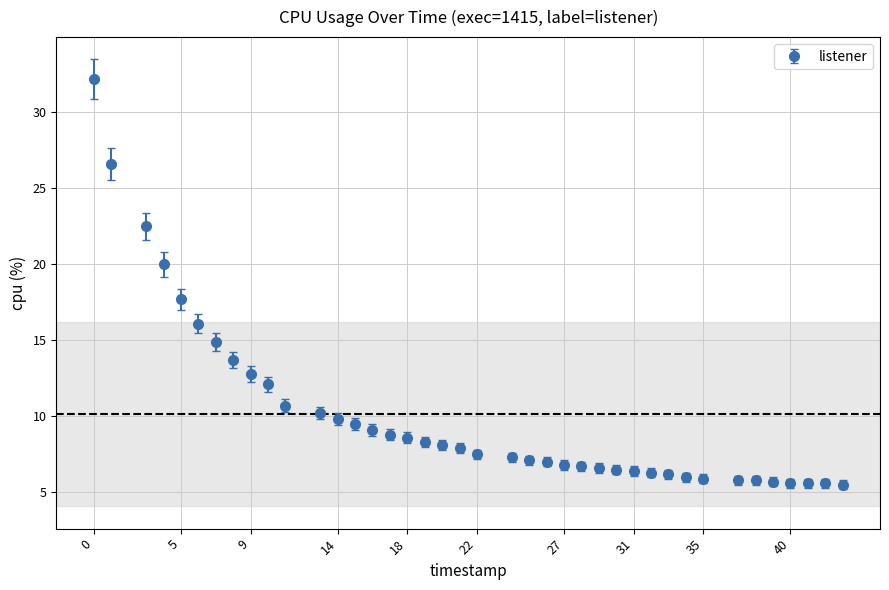

What is the difference between the maximum and minimum values?

26.7